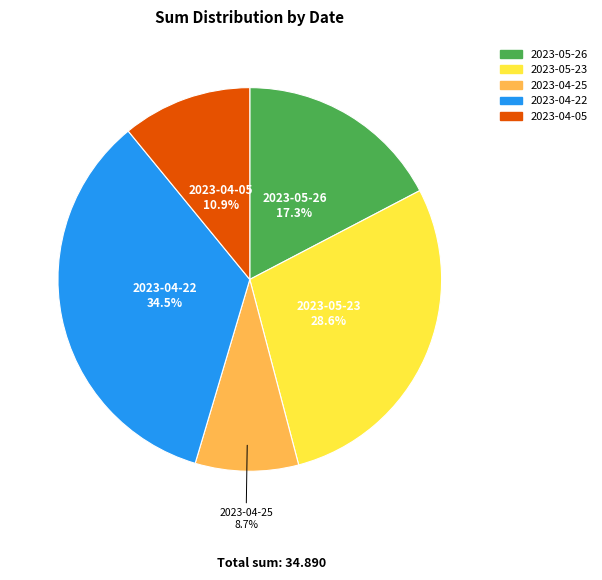

Combined, do 2023-04-25 and 2023-05-23 account for over 50%?

No